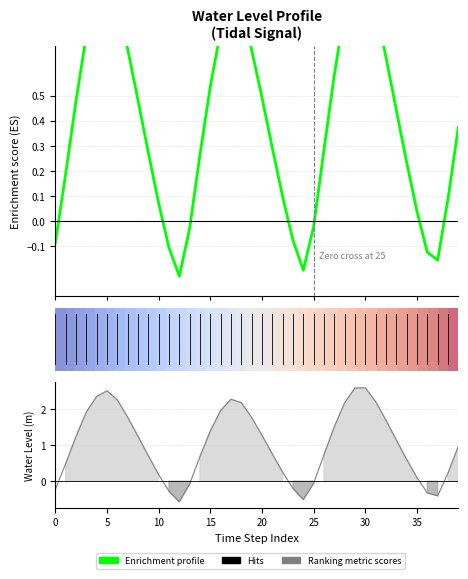

What is the sum of all Ranking metric scores values?

41.0